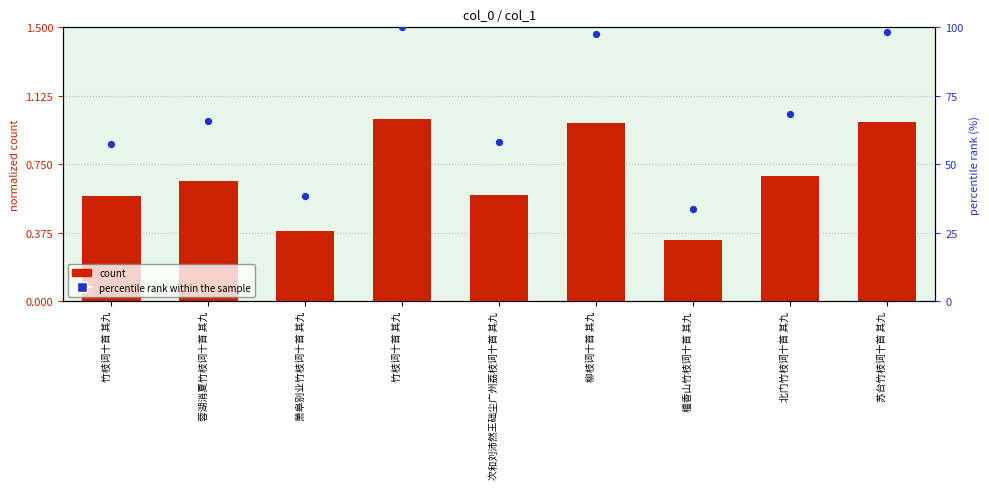

At which category is the sum across all series the highest?

竹枝词十首 其九